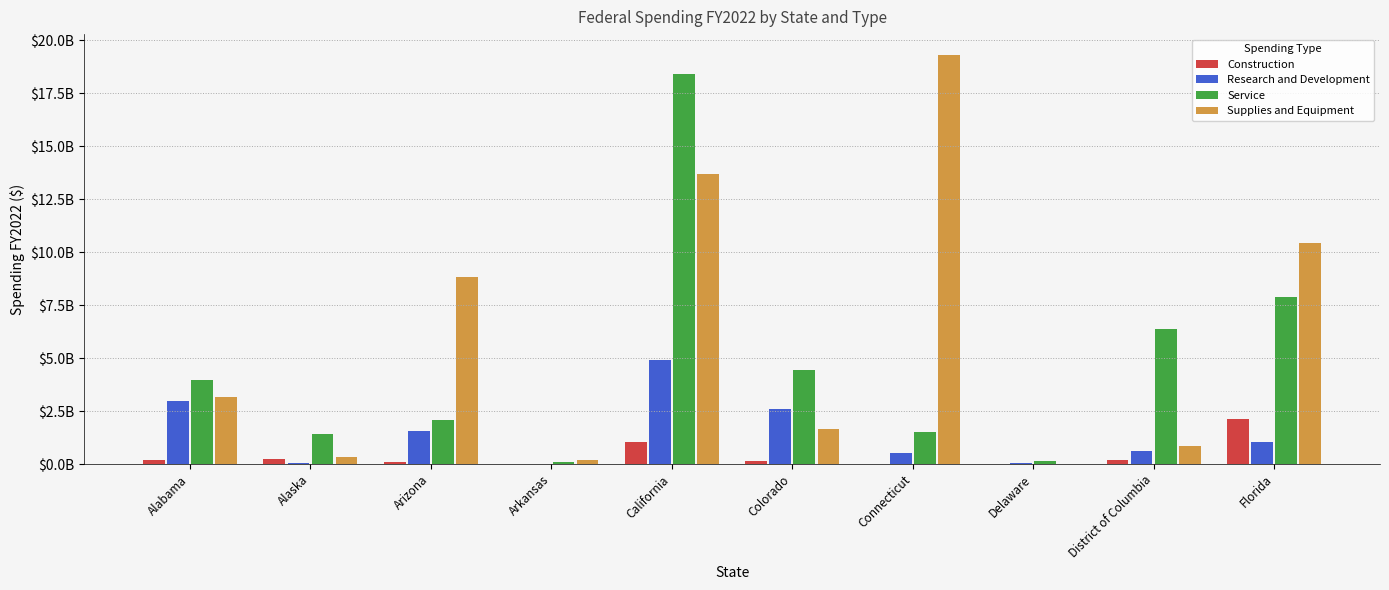

What is the label of the 4th bar from the left?

Arkansas